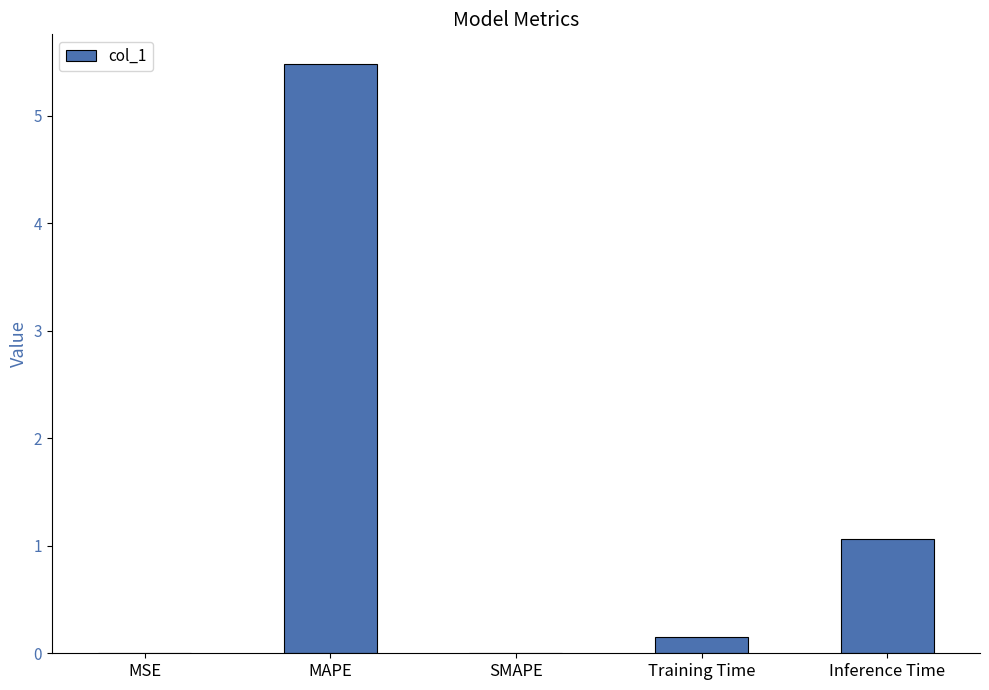

Which has a higher value, MSE or Inference Time?

Inference Time